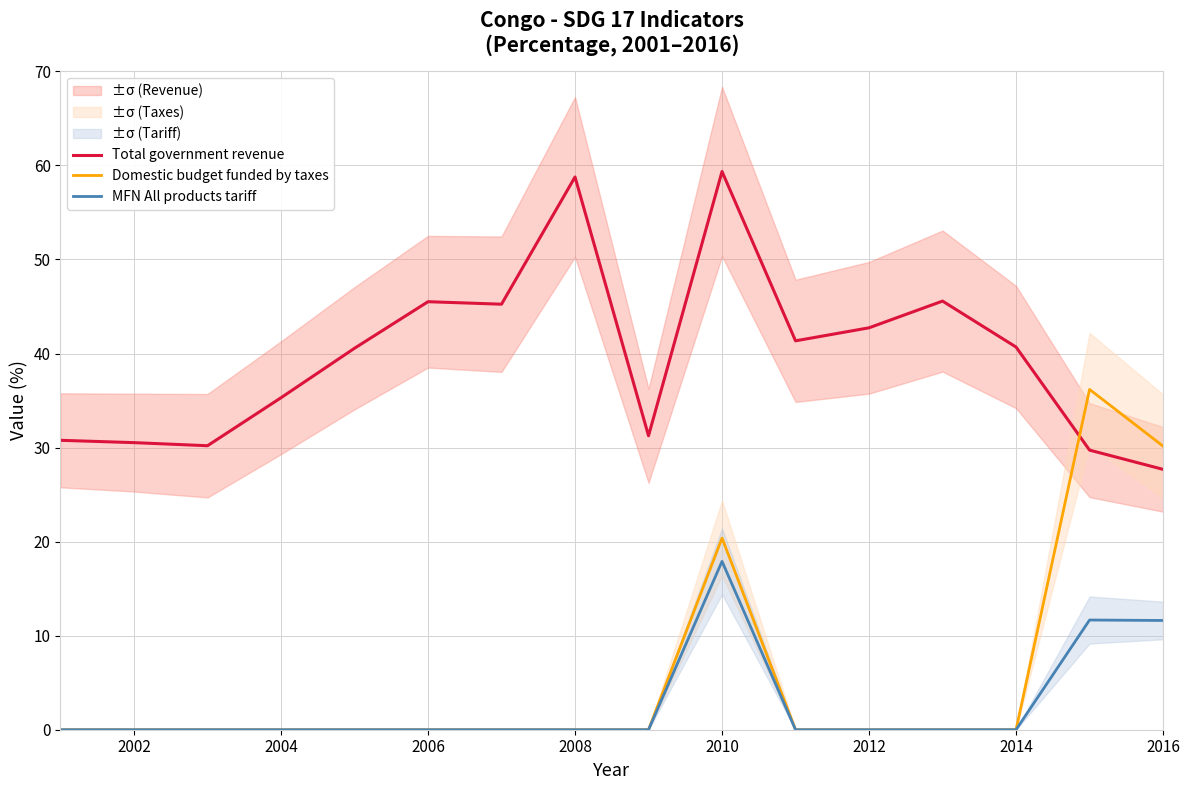

True or false: MFN All products tariff and Total government revenue cross at least once.

False